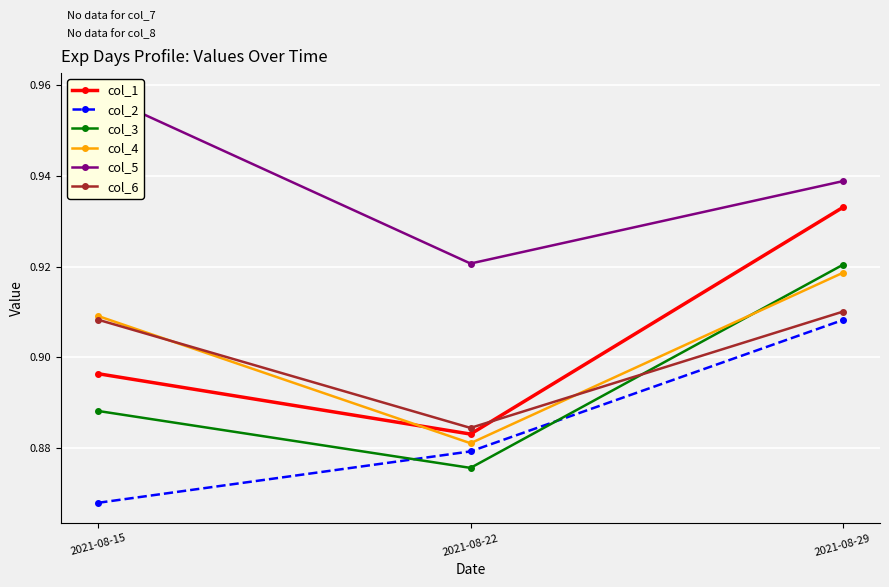

At which category does the chart reach its minimum across all series?

2021-08-15